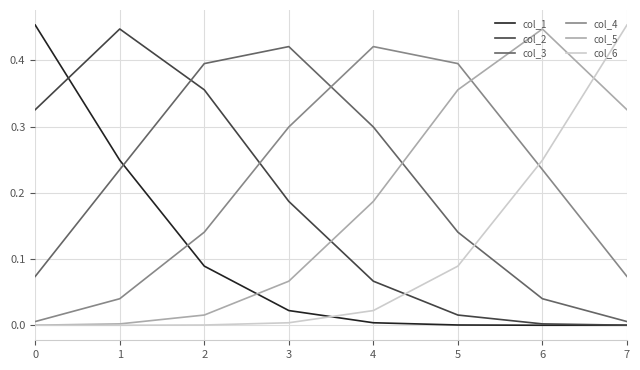

True or false: col_5 has a value of 0.0 at 0.

True